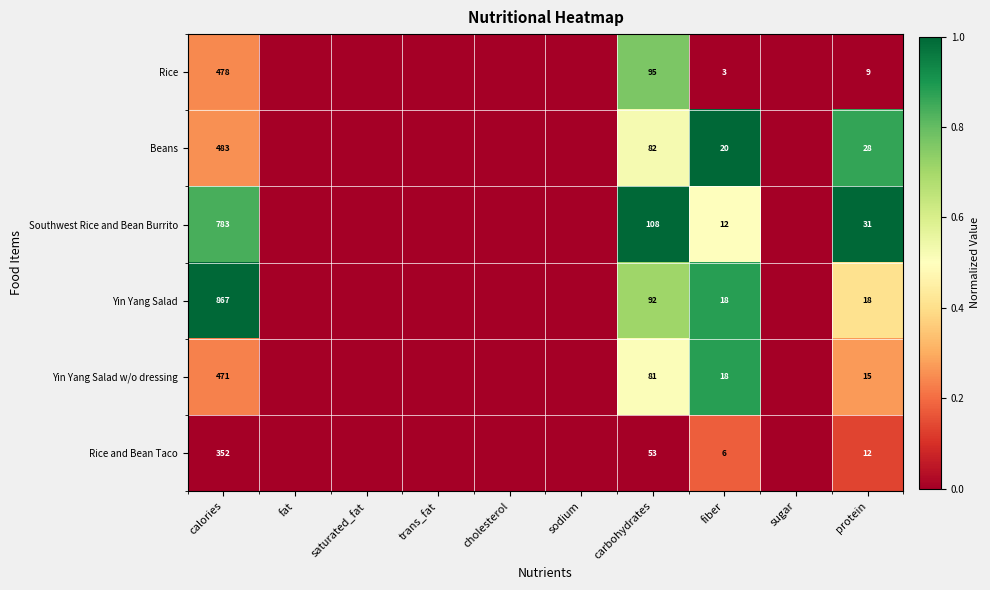

What is the total value across all series at carbohydrates?

511